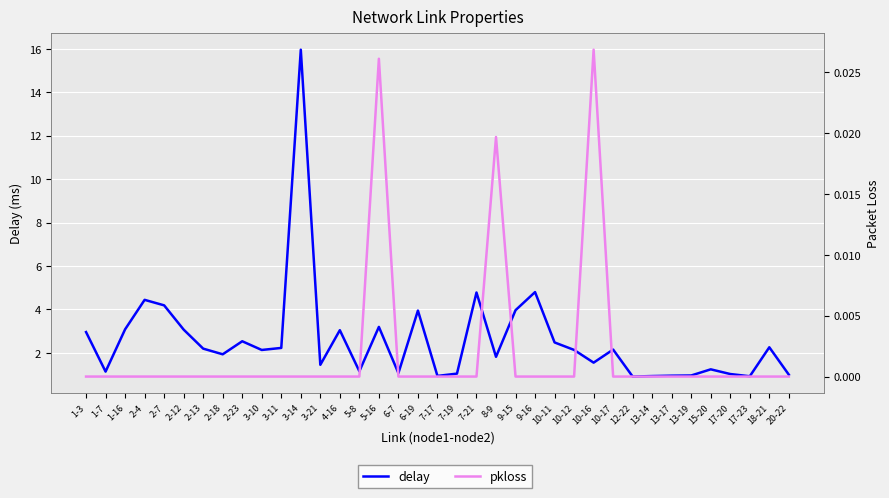

True or false: delay and pkloss intersect in this chart.

False